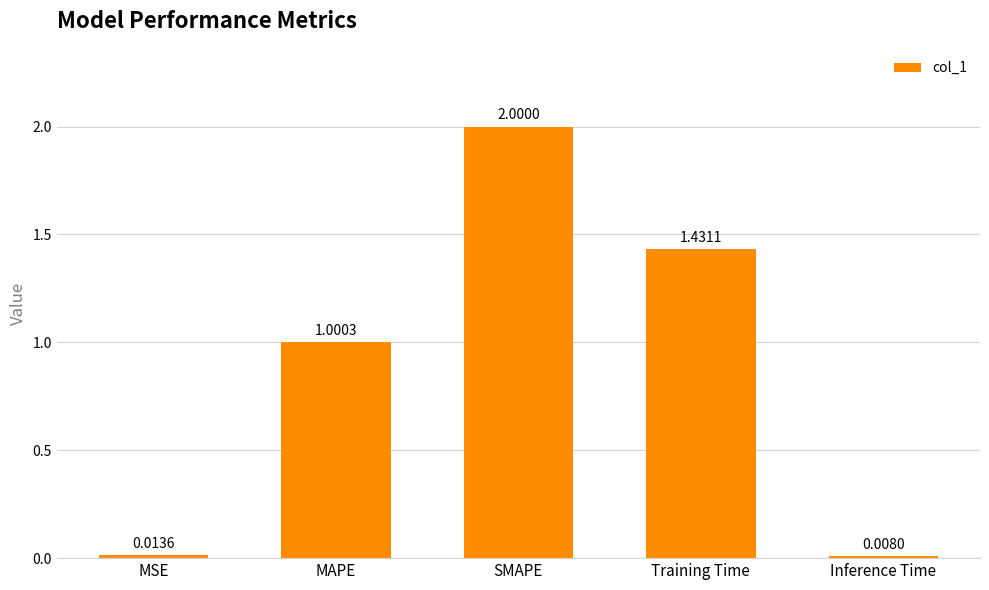

What is the maximum value shown in the chart?

2.0